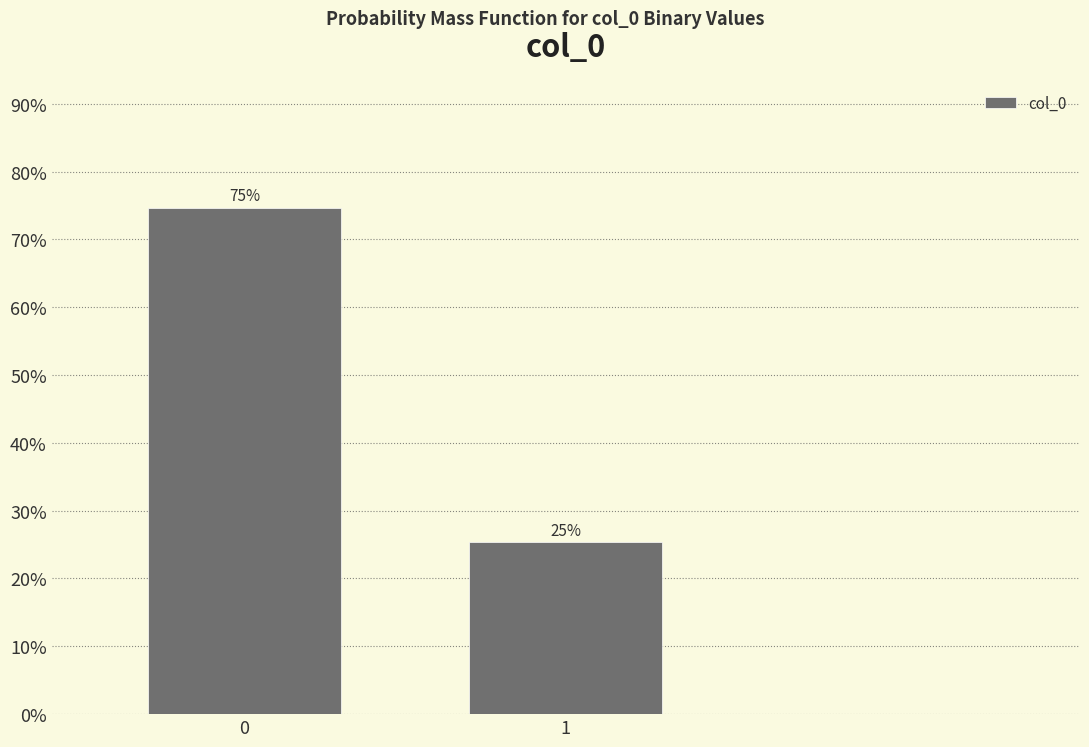

What is the average value?

50.0